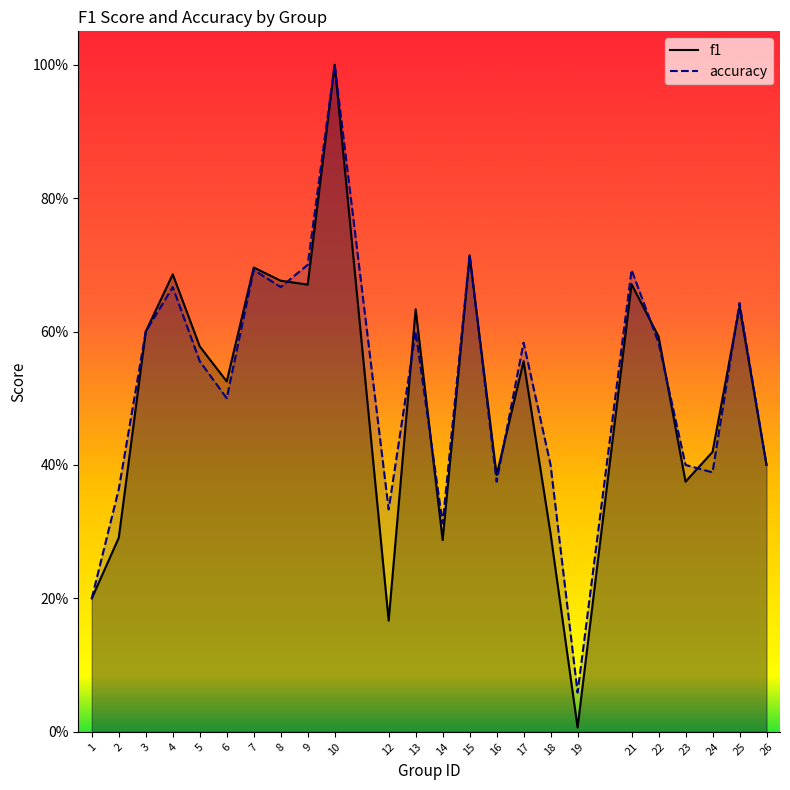

Where is the first local maximum for f1?

4